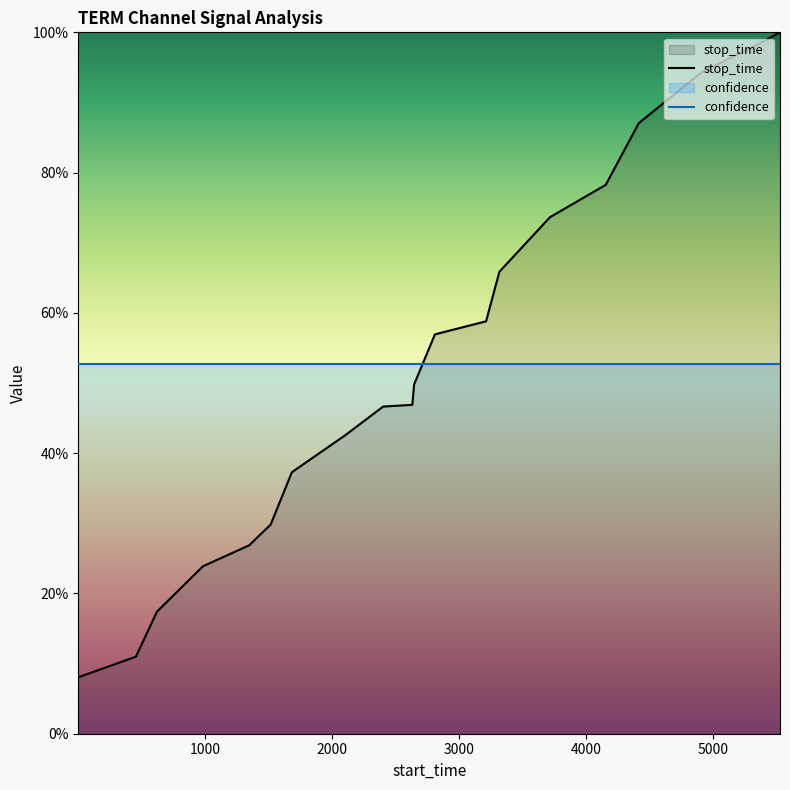

Reading right to left, extract all data points from this chart.

5530=1.0	5324=1.0	4913=0.9	4417=0.9	4157=0.8	3718=0.7	3319=0.7	3214=0.6	2811=0.6	2647=0.5	2633=0.5	2403=0.5	2105=0.4	1684=0.4	1517=0.3	1348=0.3	983=0.2	621=0.2	455=0.1	1=0.1